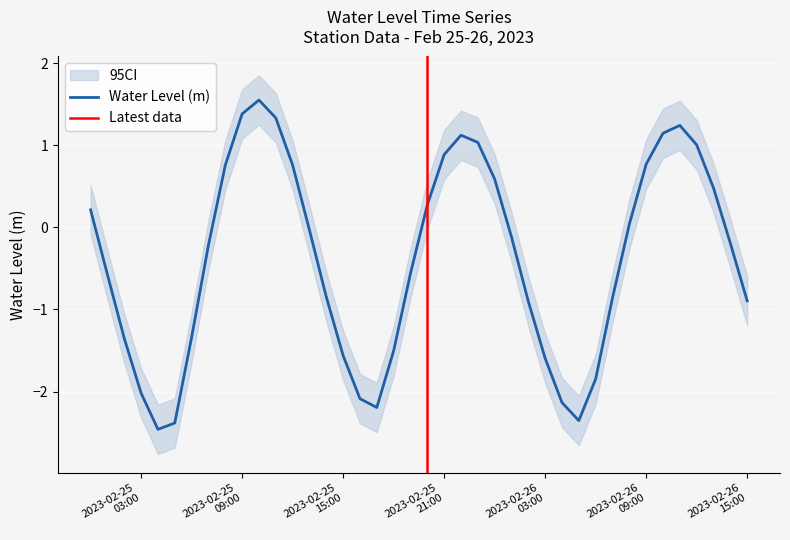

Between 2023-02-25 18:00:00 and 2023-02-25 14:00:00, which is larger?

2023-02-25 14:00:00